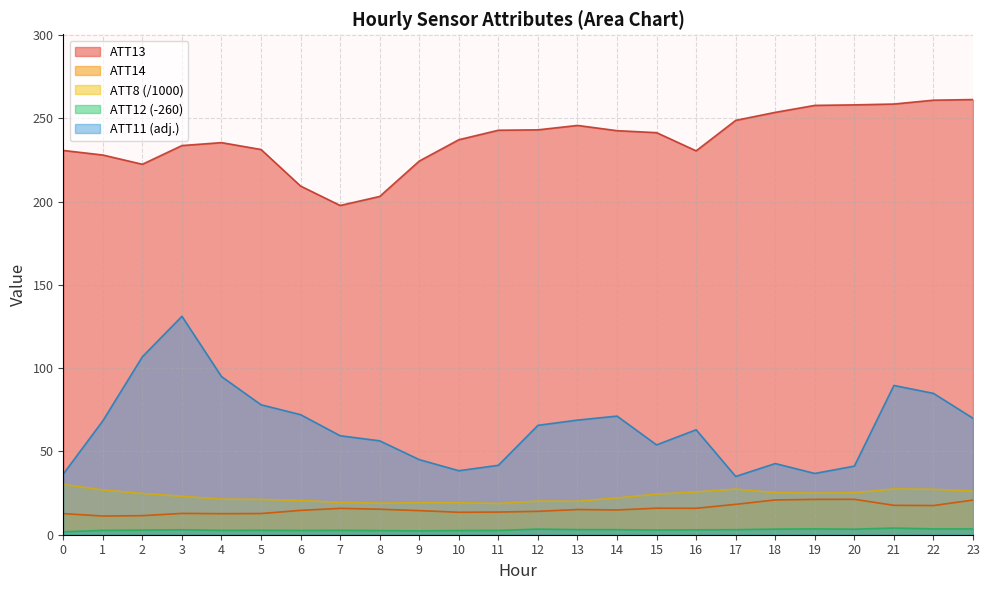

What is the difference between the ATT8 values at 3 and 10?

3.9